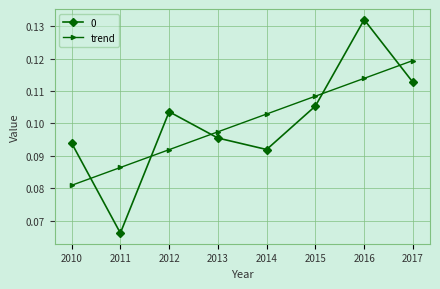

Which category has the lowest value across all series?

2011